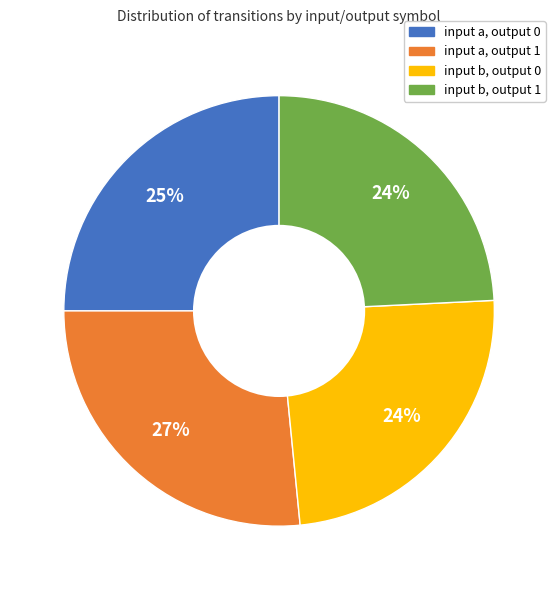

Approximately how many times larger is the value at input b, output 1 compared to input b, output 0?

1.0